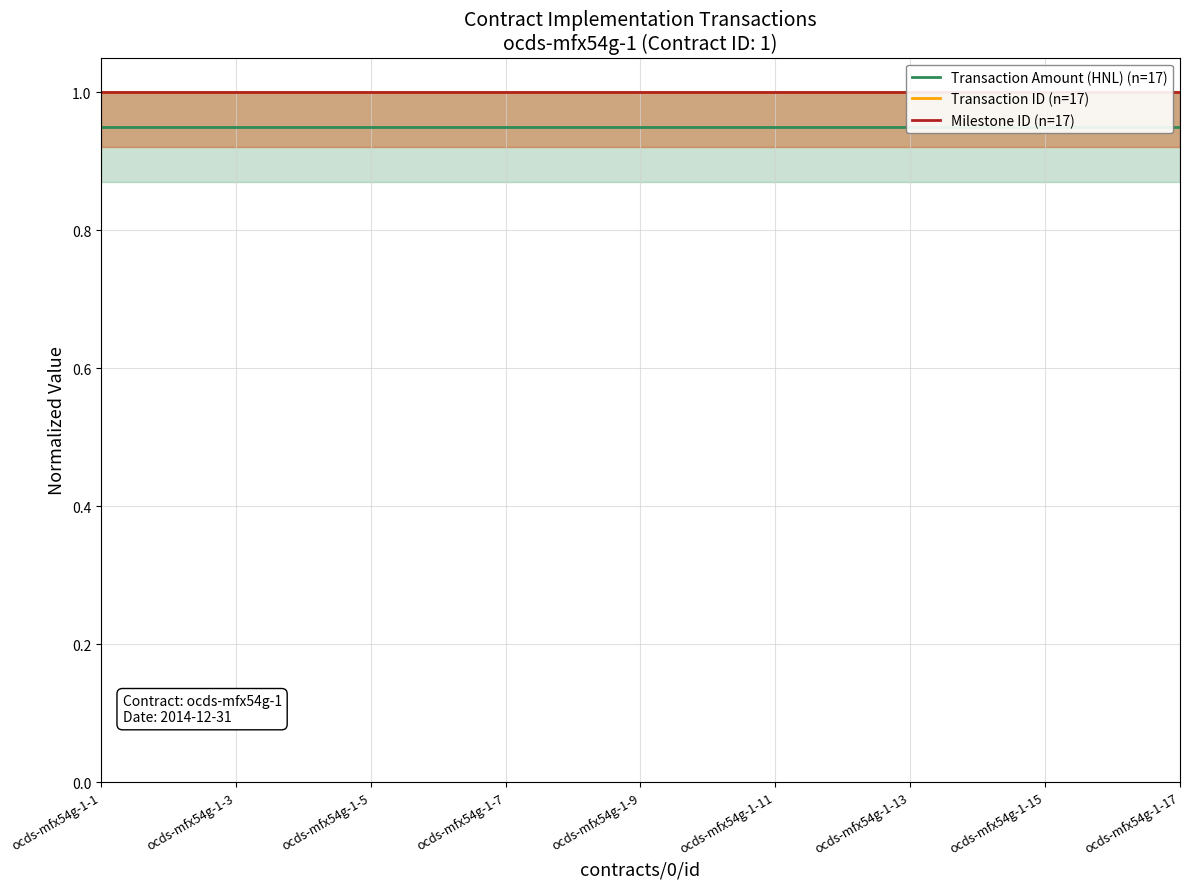

Which series changed the most between ocds-mfx54g-1-15 and 11?

Transaction Amount (HNL) (n=17)